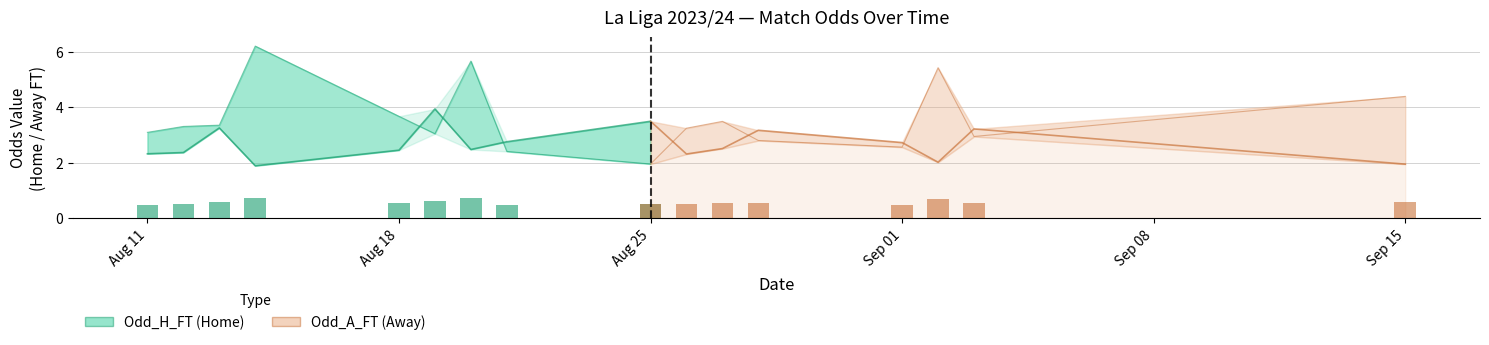

What is the smallest value displayed?

0.5